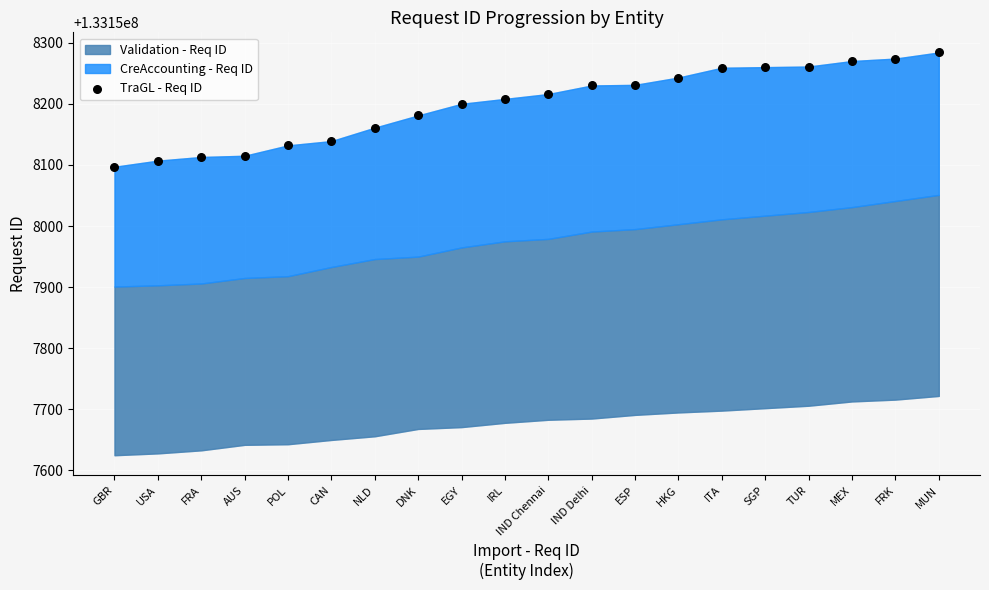

What is the range of Y values (max minus min)?

187